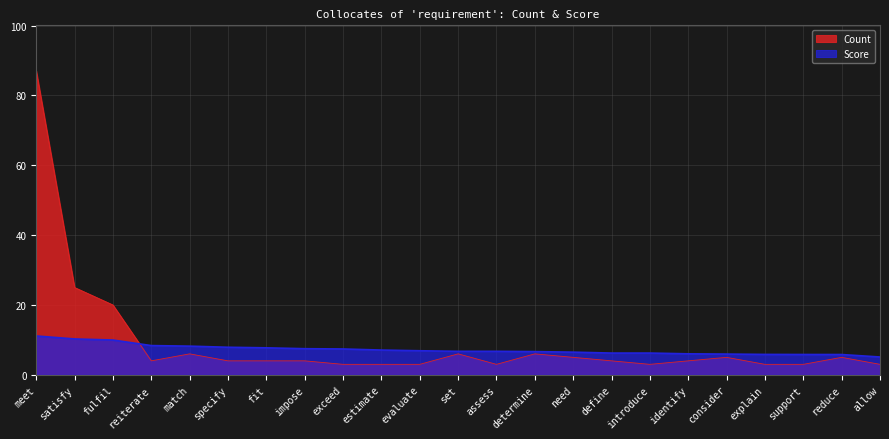

At which category does the chart reach its peak across all series?

meet